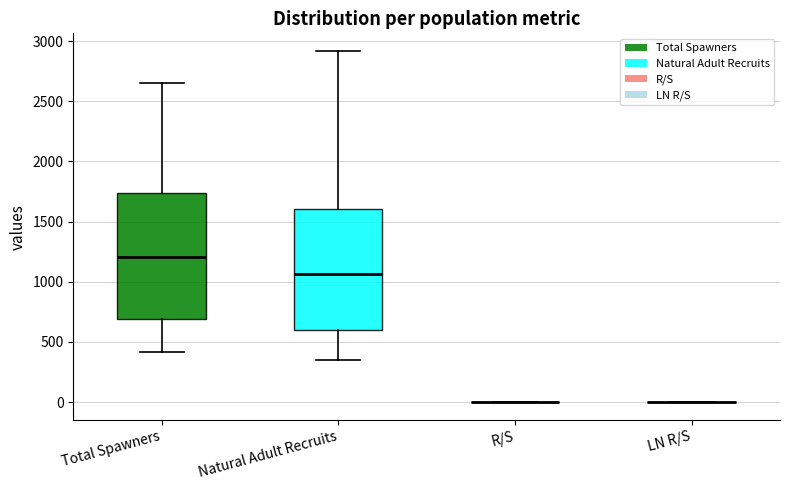

Reading left to right, read every box against the y-axis: the position of its median line, the range the box covers, and the ends of its whiskers. The values are not printed on the chart, so give them approximately, as read against the axis.

Total Spawners: median 1200, box 700 to 1750, whiskers 400 to 2650
Natural Adult Recruits: median 1050, box 600 to 1600, whiskers 350 to 2900
R/S: box collapsed to a line at 0, whiskers 0 to 0
LN R/S: box collapsed to a line at 0, whiskers 0 to 0